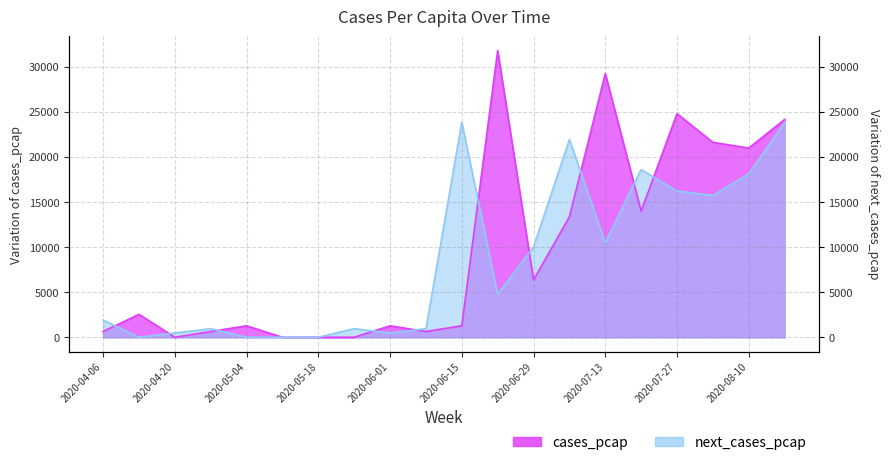

Is it true that cases_pcap equals 24152.3 at 2020-08-17?

True